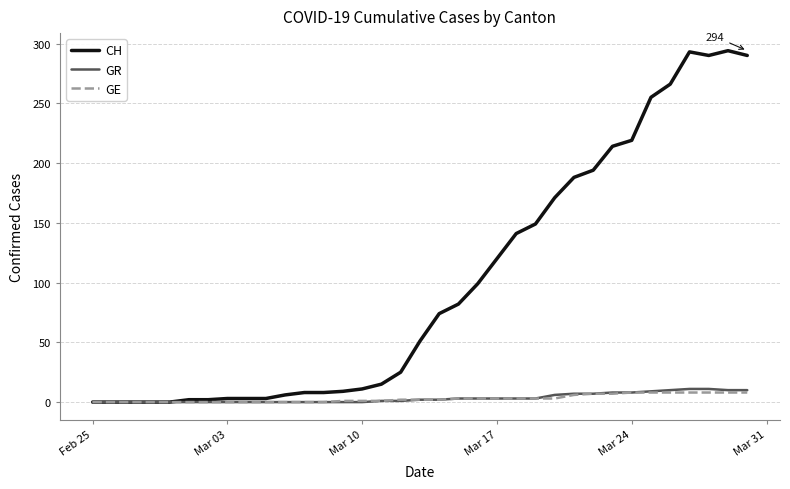

Which series has the largest total across all categories?

CH